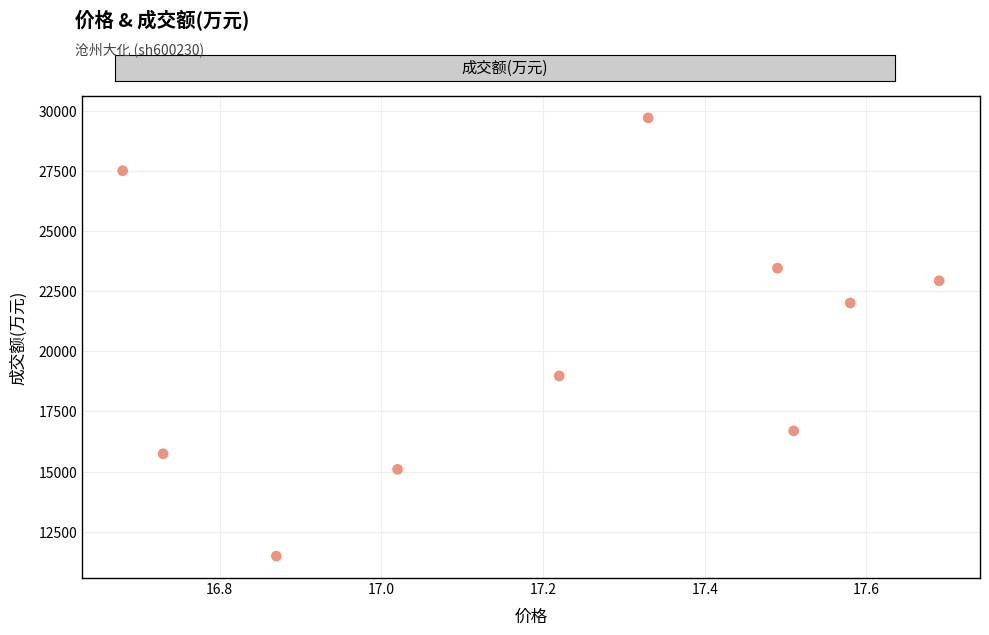

What Y value in the scatter plot is closest to 20591?

22006